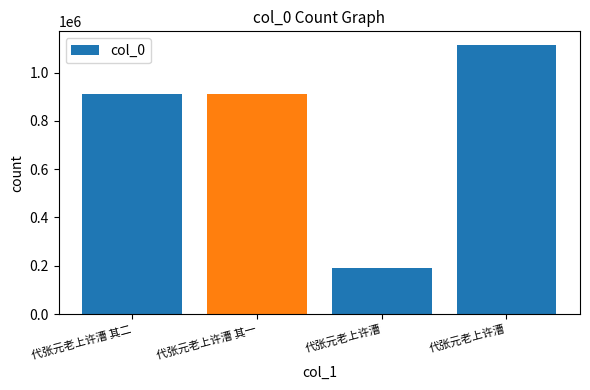

Count the number of categories in the chart.

4